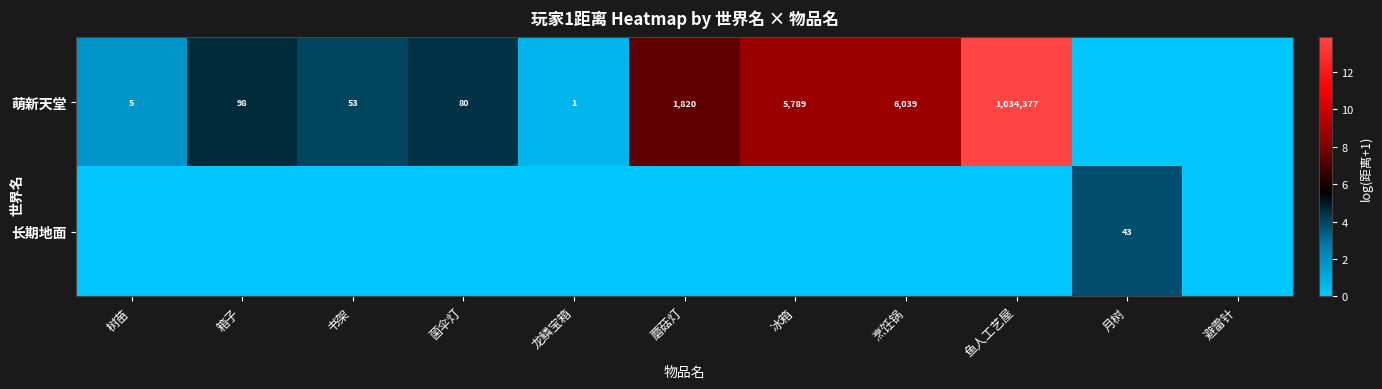

Is it true that 萌新天堂 equals 53 at 书架?

True